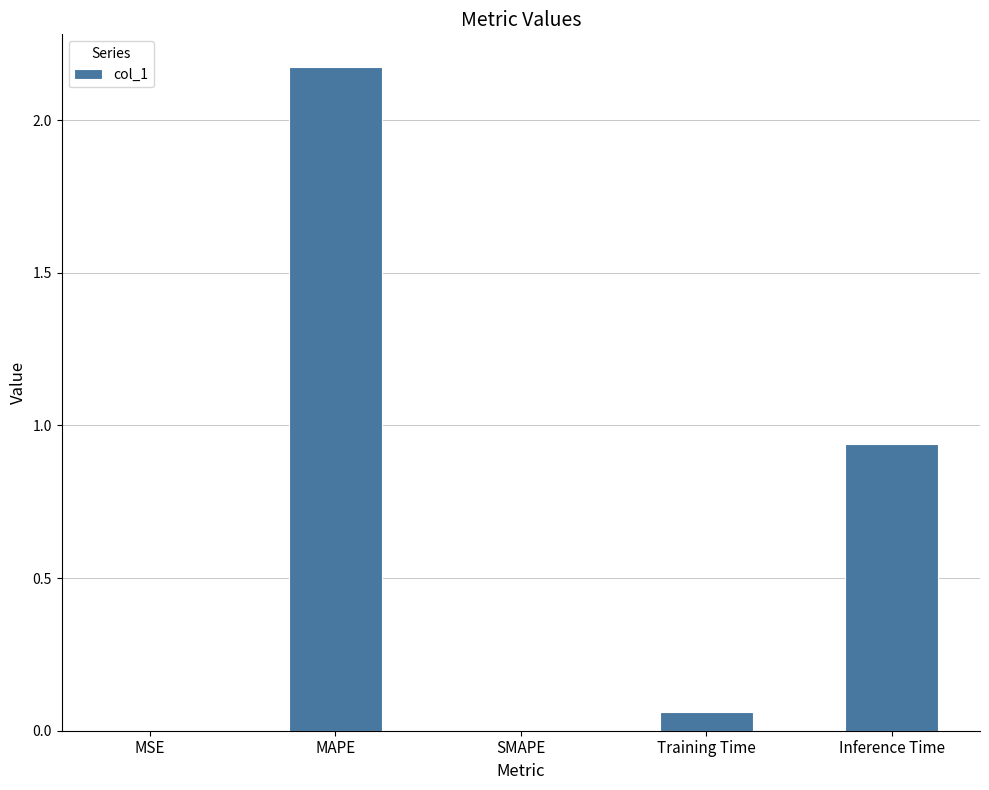

Between MAPE and MSE, which is larger?

MAPE